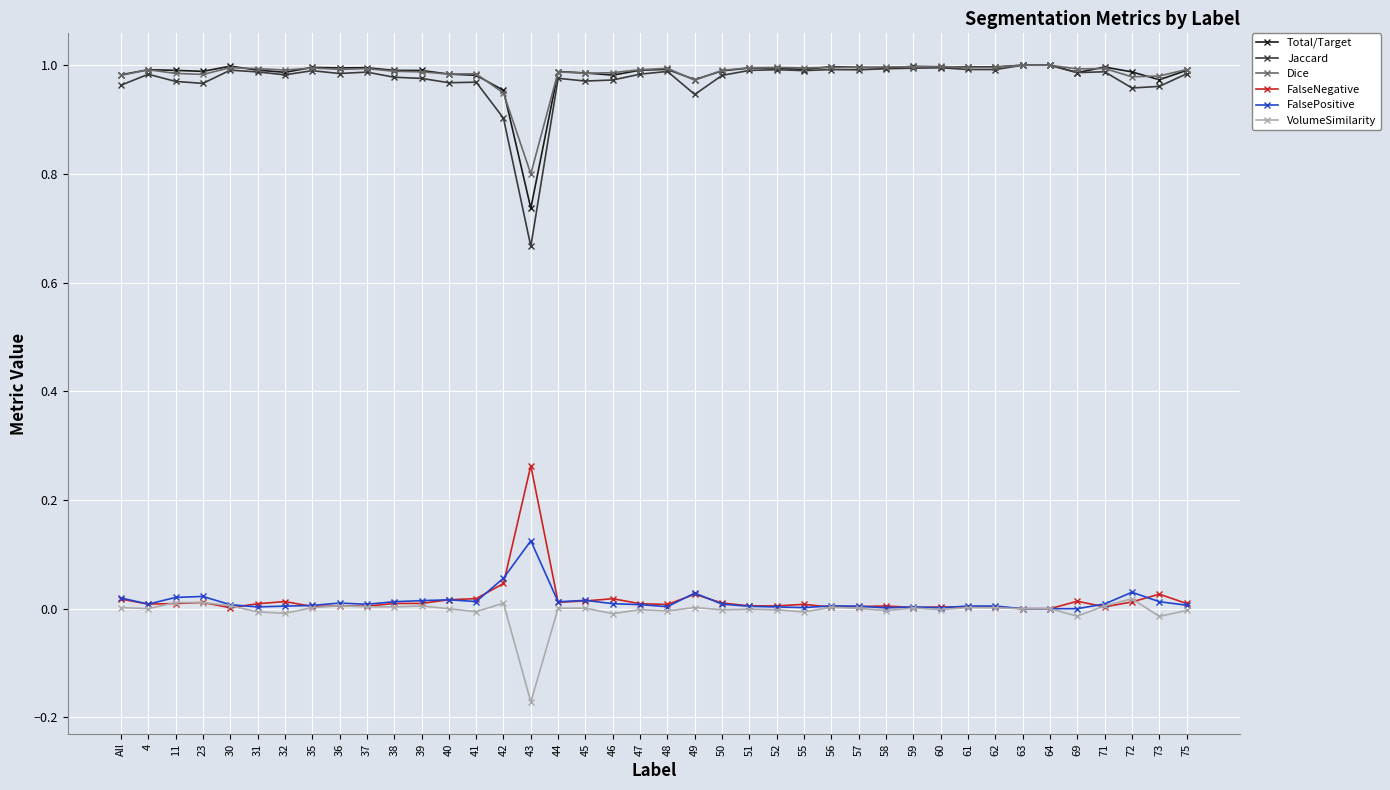

At which label does Total/Target reach its minimum?

43